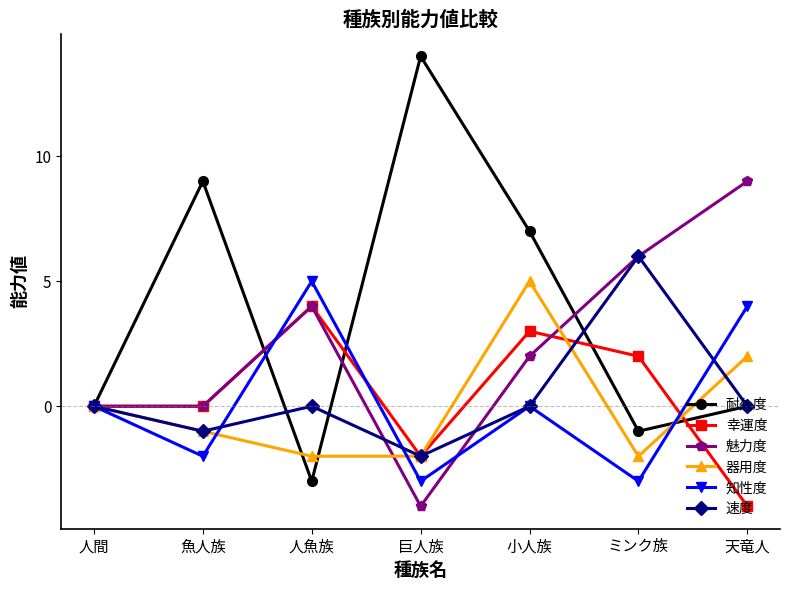

What is the minimum value for 知性度?

-3